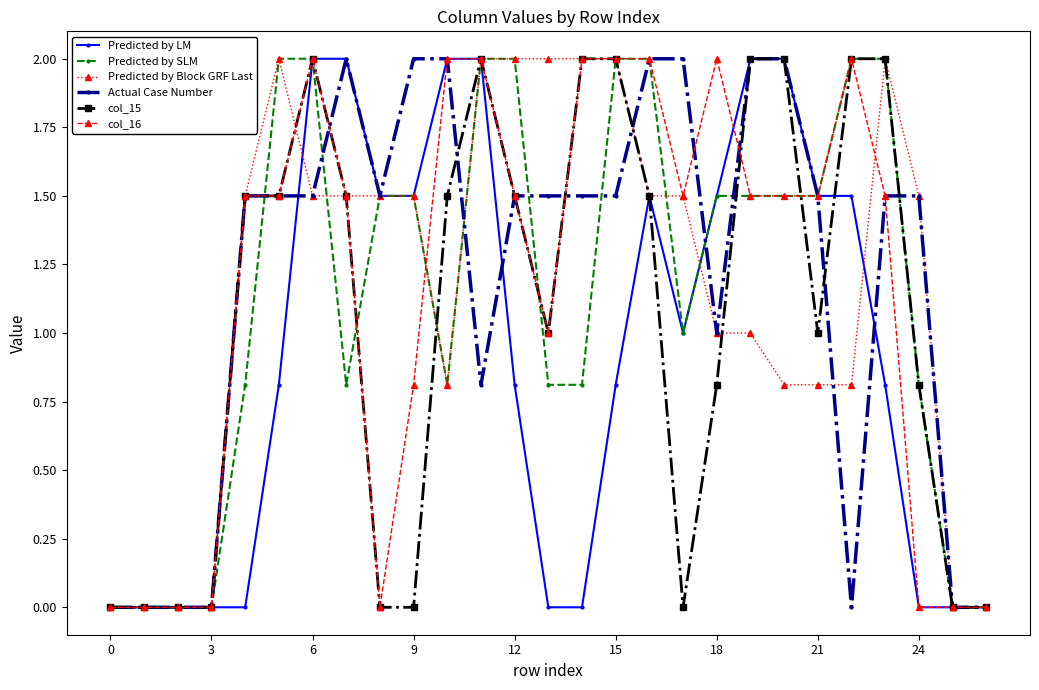

What is the value of the Actual Case Number point at the 19th from the left?

1.0